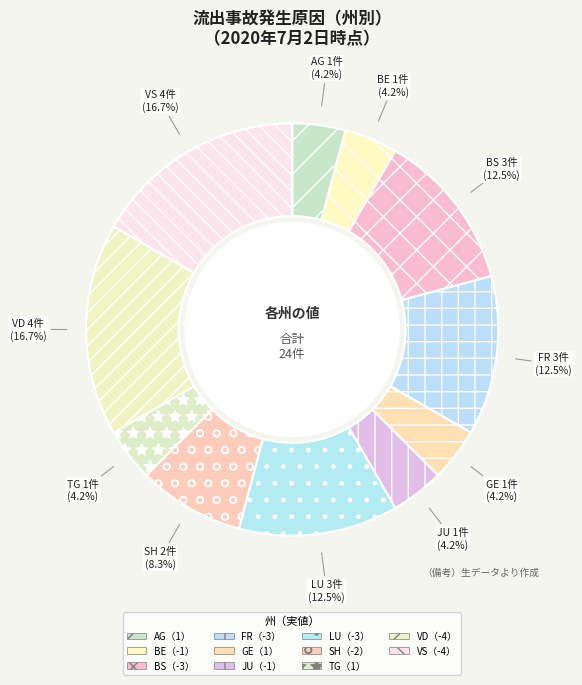

To the nearest percent, what is the average slice percentage?

9%